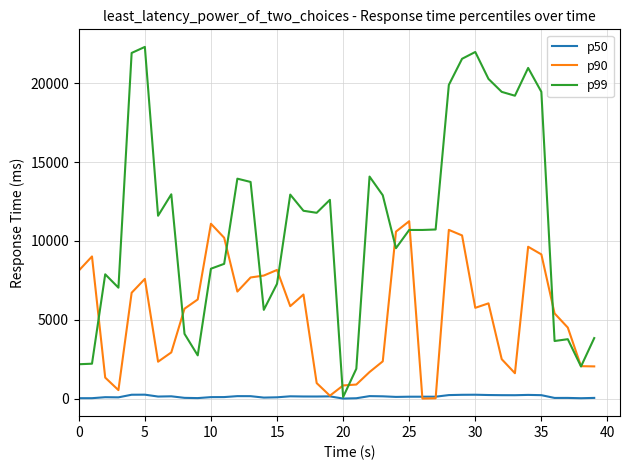

Rank the series by their average value, from highest to lowest.

p99, p90, p50